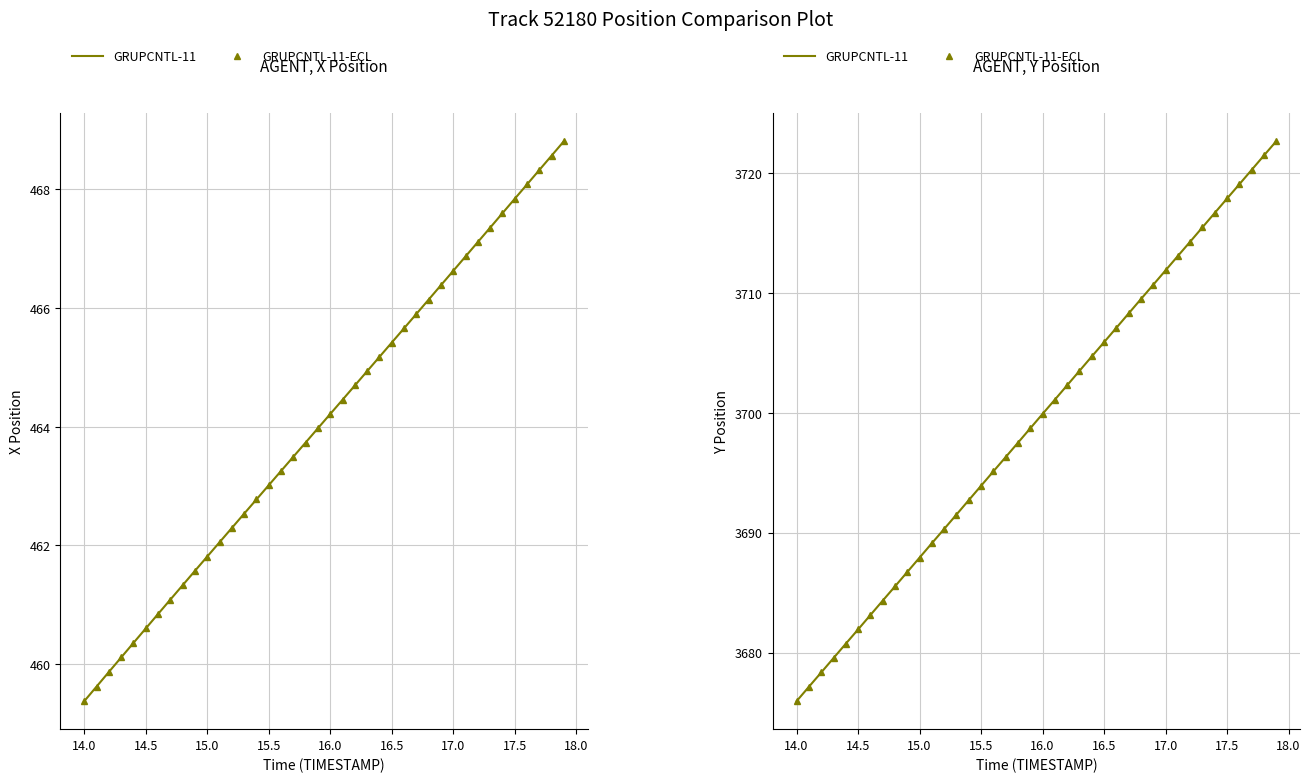

Which series has the largest range (max minus min)?

GRUPCNTL-11